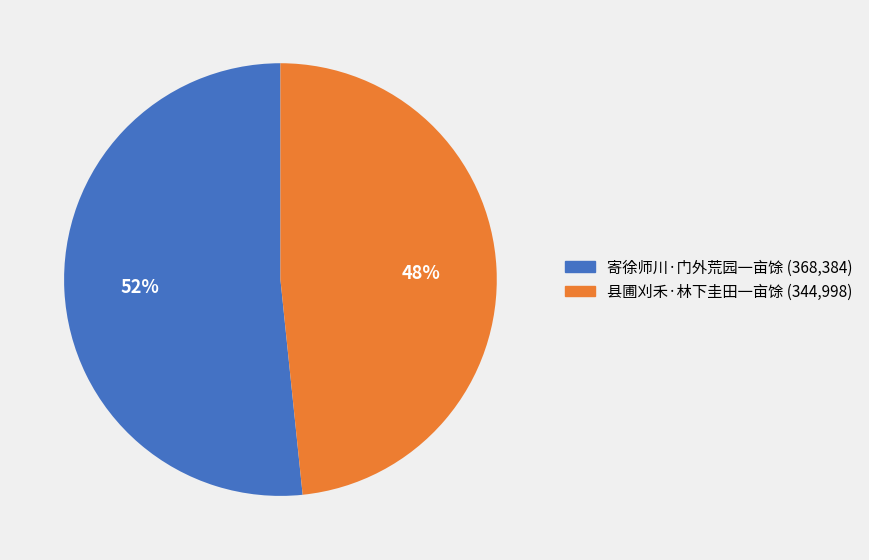

To the nearest percent, what is the combined percentage of 县圃刈禾·林下圭田一亩馀 and 寄徐师川·门外荒园一亩馀?

100%